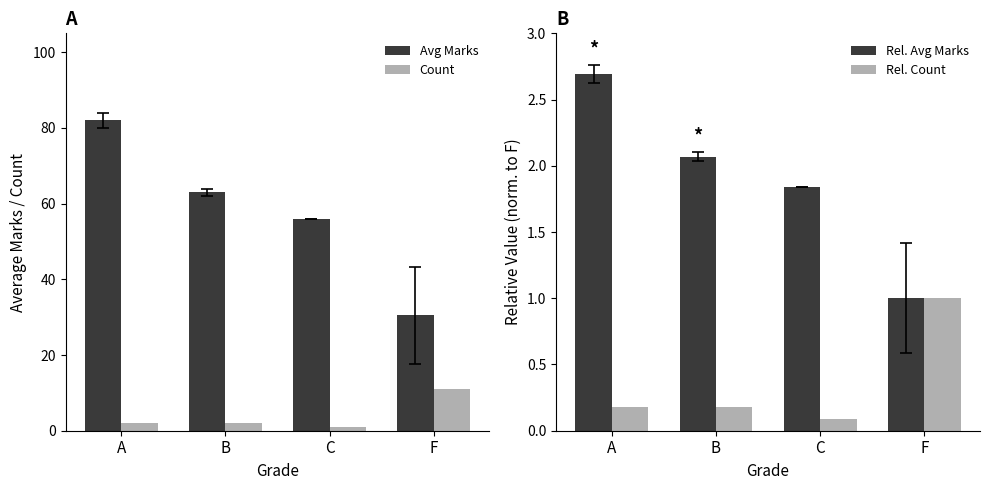

Where is Rel. Count nearest to the value 0?

C